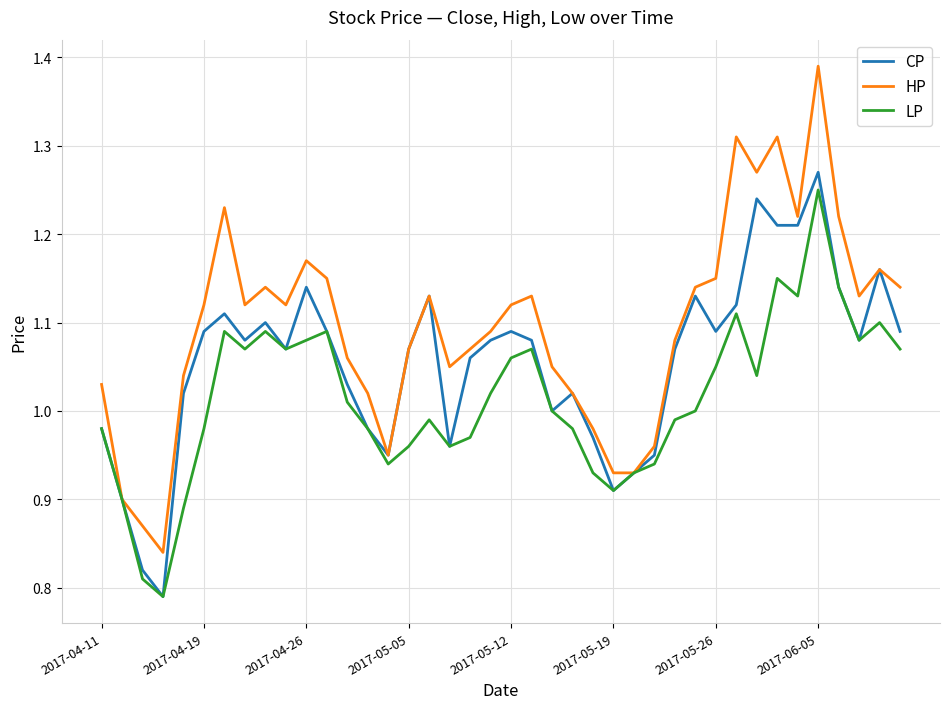

Which series has the widest spread of values?

HP